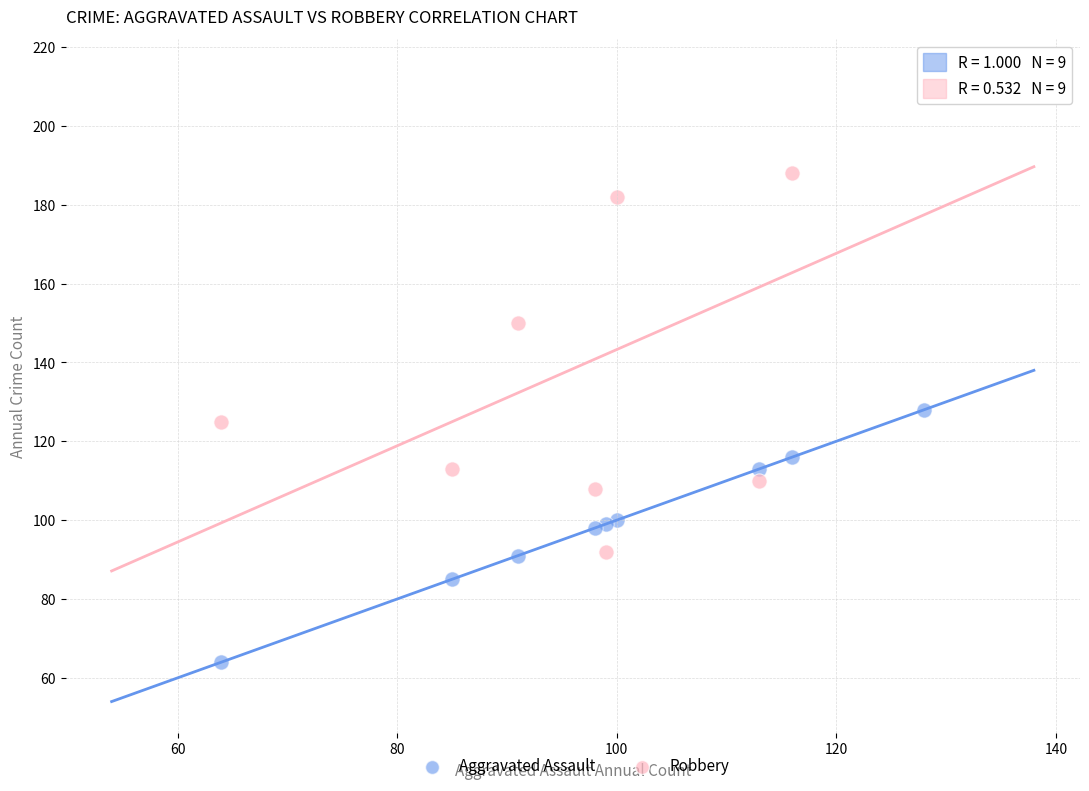

Across all data points, what is the range of Y values (max minus min)?

150